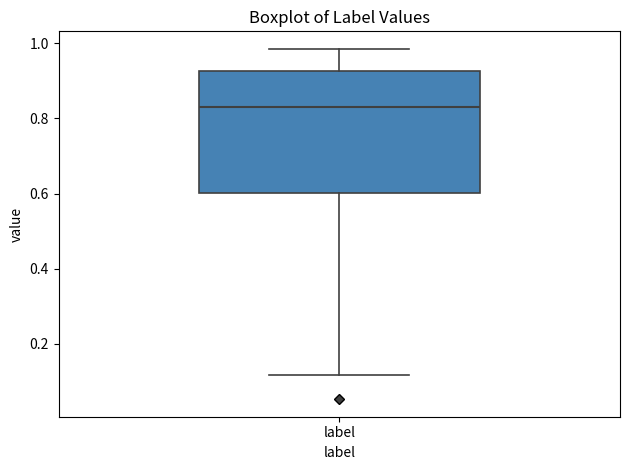

Read this box plot against the y-axis: the position of the median line, the range covered by the box, and the ends of both whiskers. The values are not printed on the chart, so give them approximately, as read against the axis.

median 0.84, box 0.60 to 0.92, whiskers 0.12 to 0.98